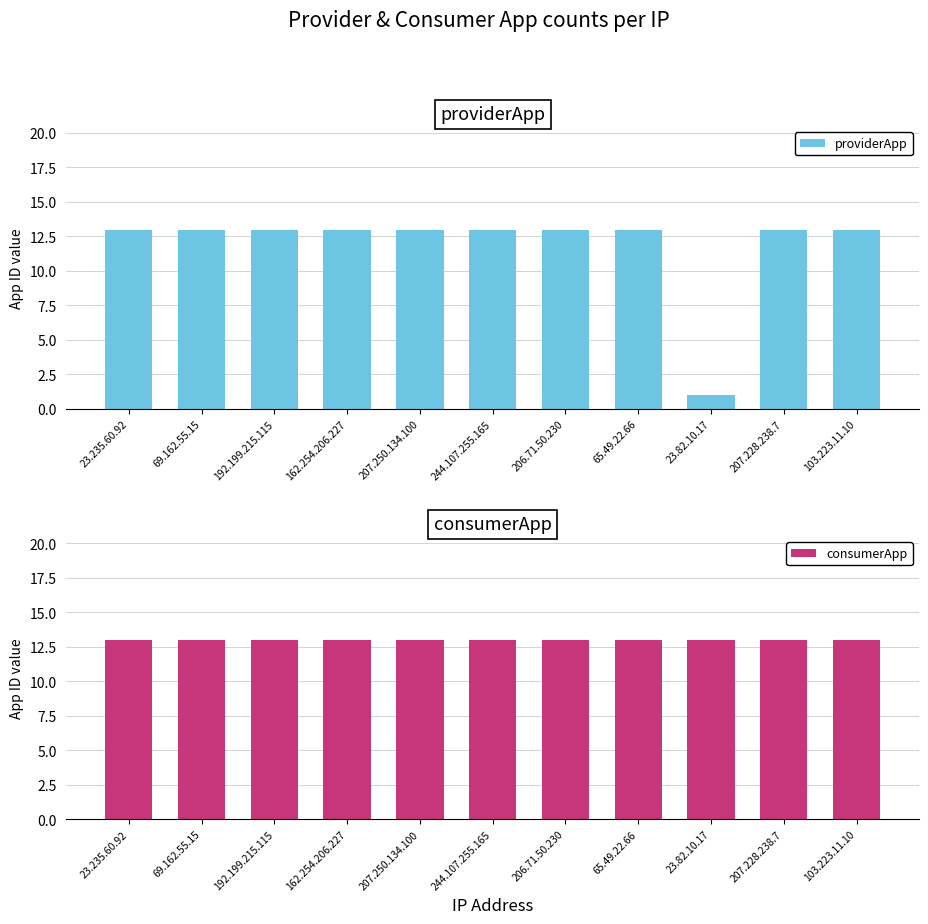

Count the number of data series in this chart.

2